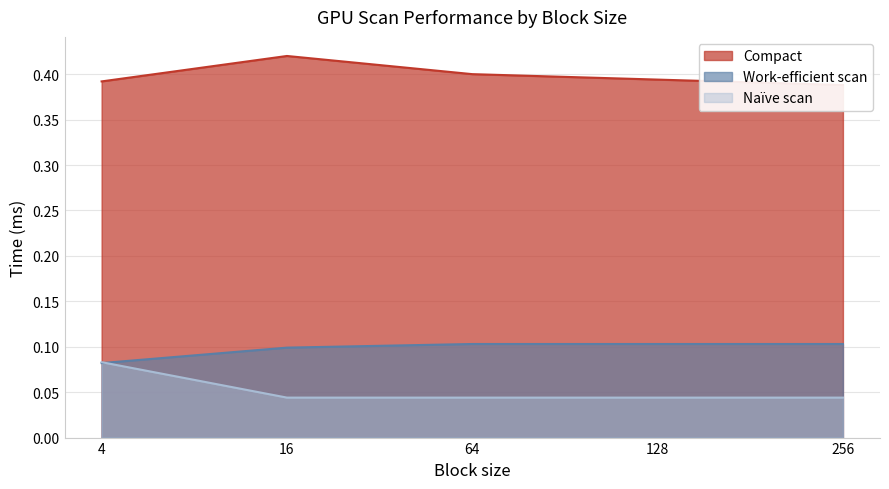

At 4, list the series in order from smallest to largest.

Work-efficient scan, Naïve scan, Compact